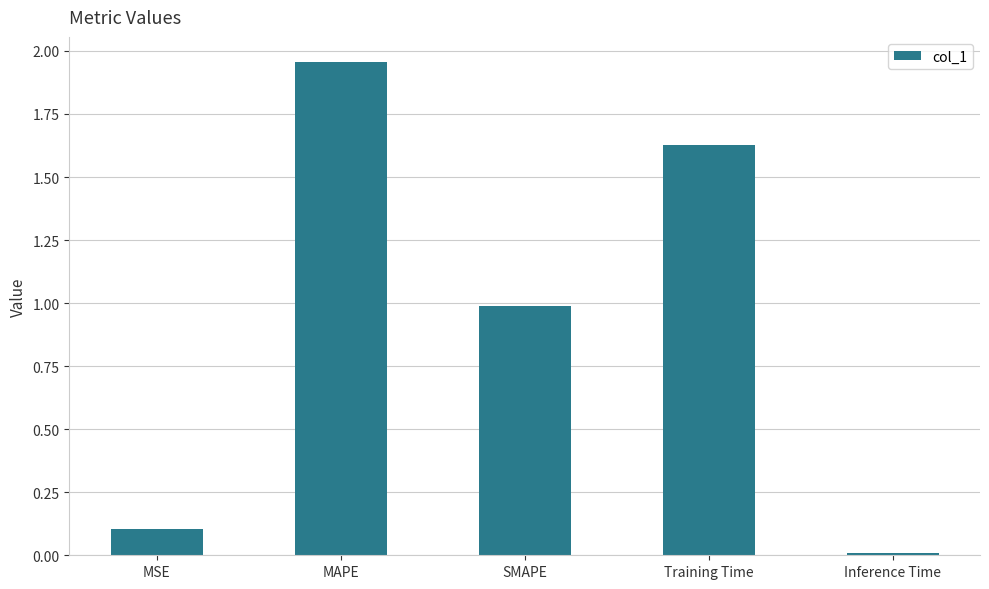

Which label corresponds to the largest value in the chart?

MAPE